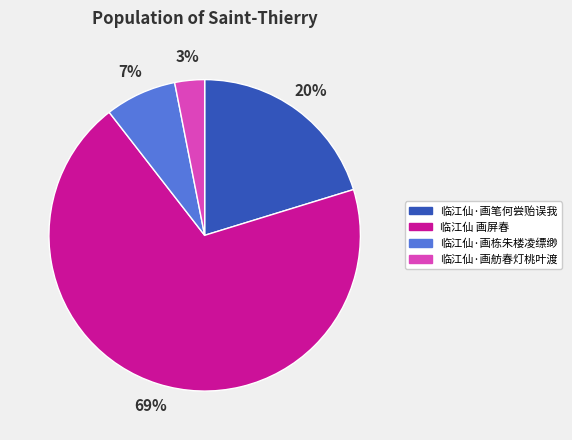

Which has a higher value, 临江仙·画舫春灯桃叶渡 or 临江仙·画栋朱楼凌缥缈?

临江仙·画栋朱楼凌缥缈